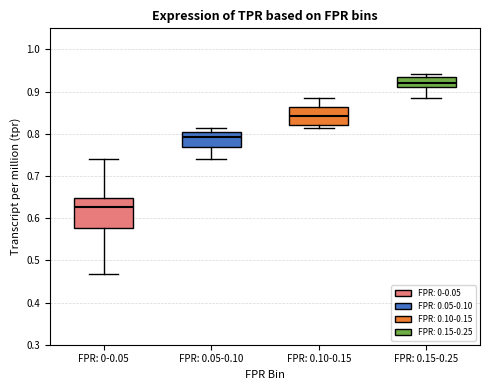

Reading left to right, read every box against the y-axis: the position of its median line, the range the box covers, and the ends of its whiskers. The values are not printed on the chart, so give them approximately, as read against the axis.

FPR: 0-0.05: median 0.63, box 0.58 to 0.65, whiskers 0.47 to 0.74
FPR: 0.05-0.10: median 0.79, box 0.77 to 0.80, whiskers 0.74 to 0.81
FPR: 0.10-0.15: median 0.84, box 0.82 to 0.86, whiskers 0.81 to 0.88
FPR: 0.15-0.25: median 0.92, box 0.91 to 0.94, whiskers 0.88 to 0.94 (just above the box's upper edge)